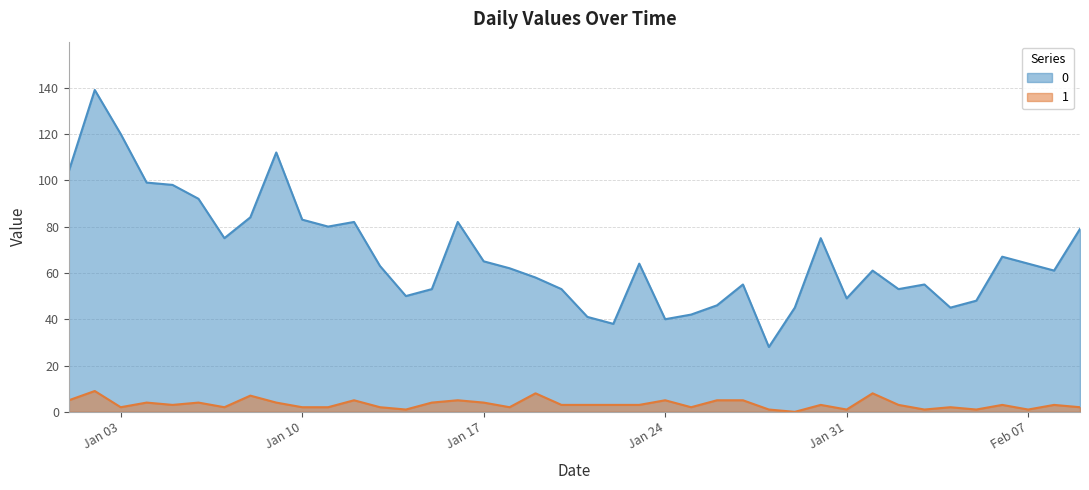

At which category does 1 reach its first local valley?

Jan 03